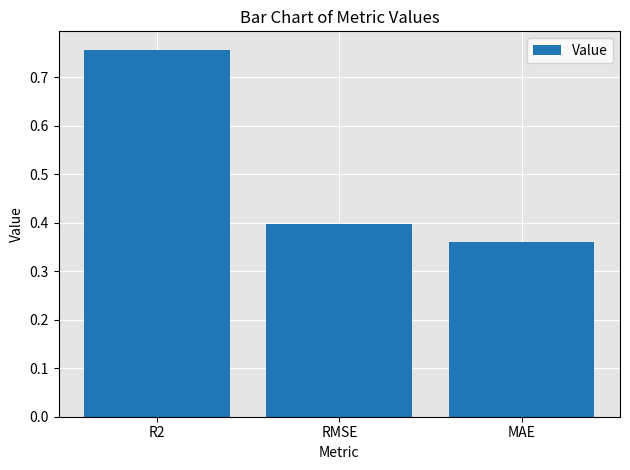

Which label corresponds to the largest value in the chart?

R2